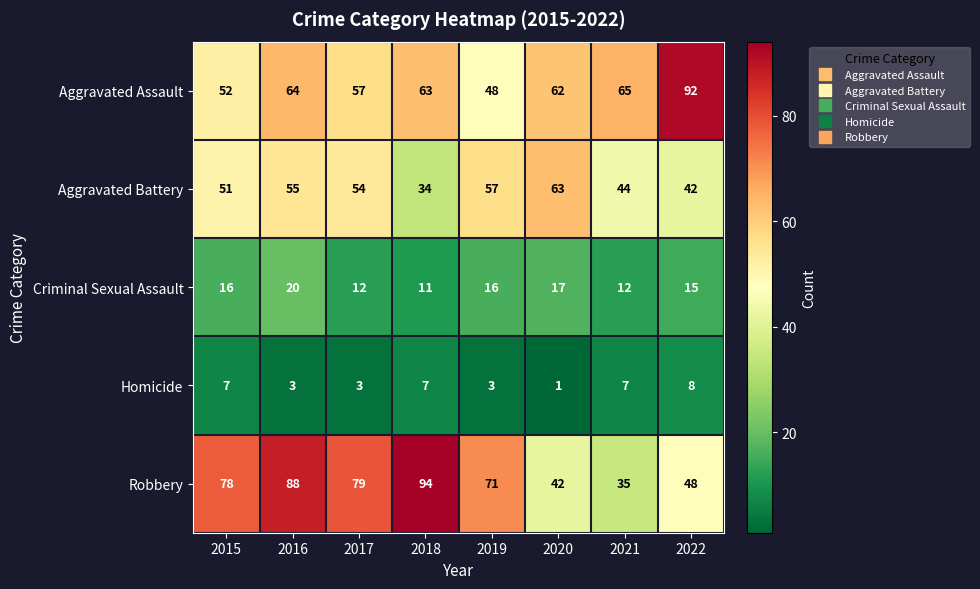

How many data points in Aggravated Battery are less than 54?

4